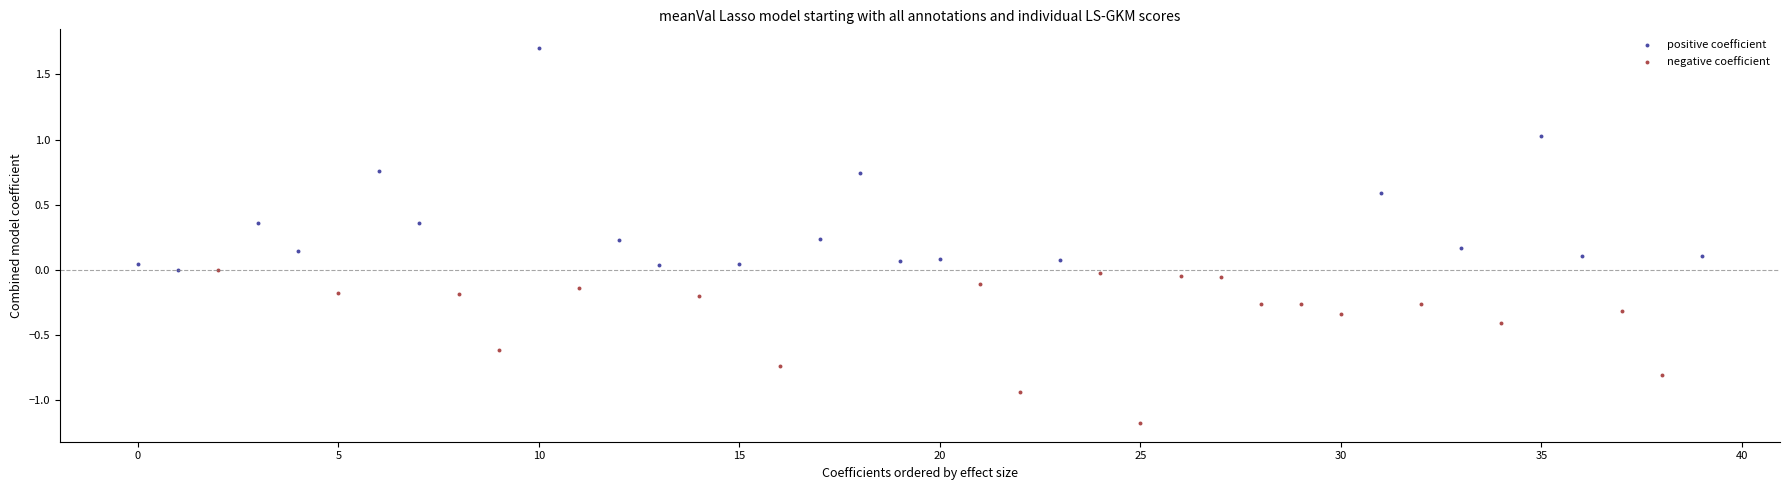

Which series contains the lowest Y value?

negative coefficient